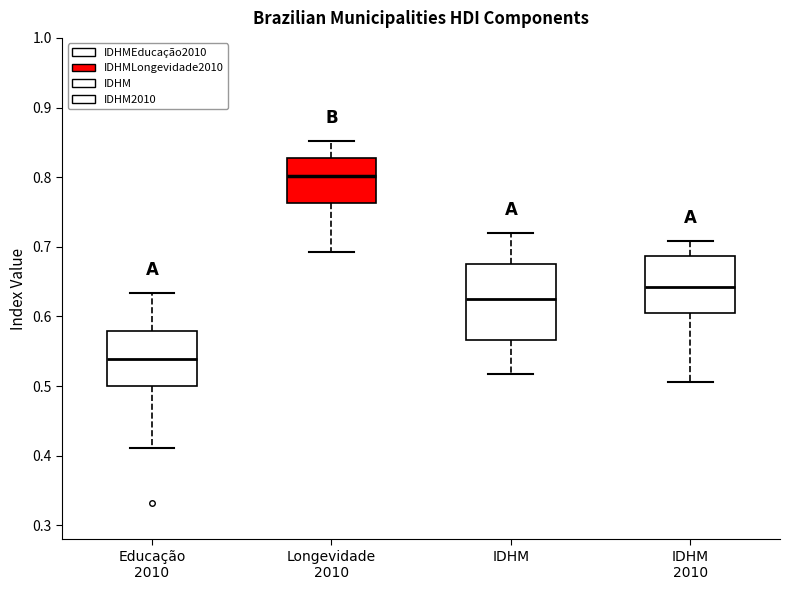

Where does the lower whisker of the box for IDHM 2010 end on the y-axis? The values are not printed on the chart, so give them approximately, as read against the axis.

0.51